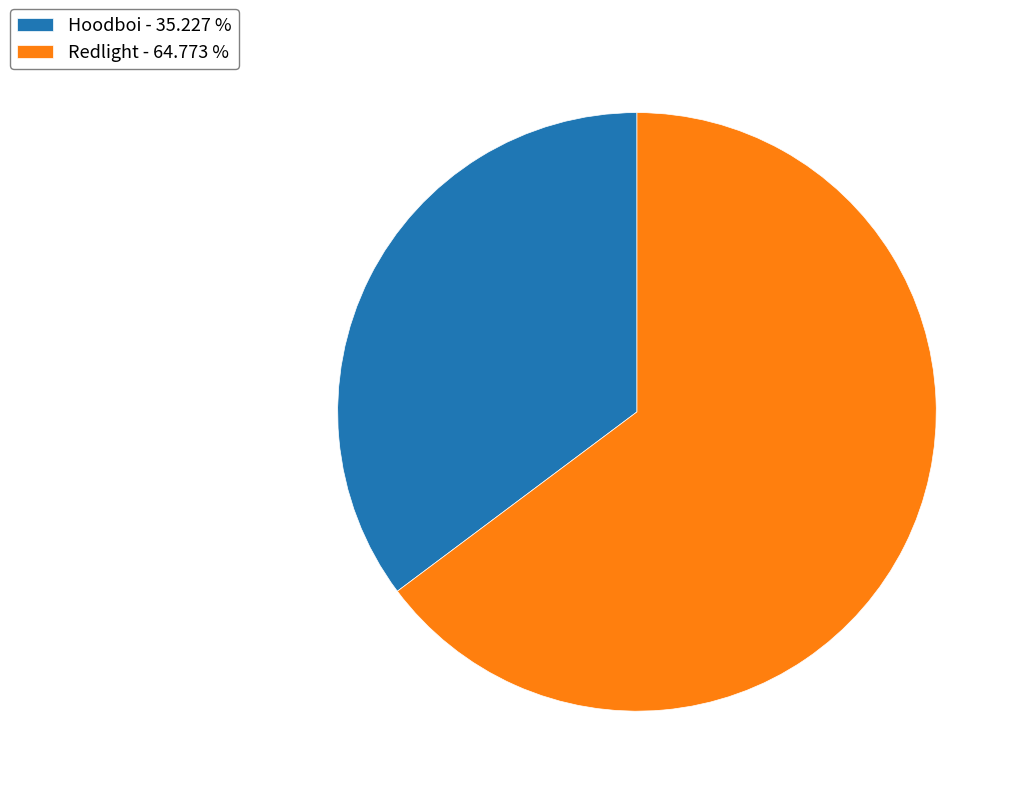

How many slices are in this pie chart?

2